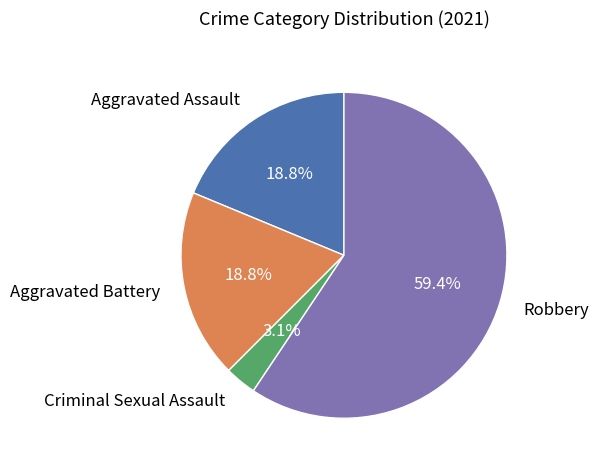

What is the largest slice in the pie chart?

Robbery